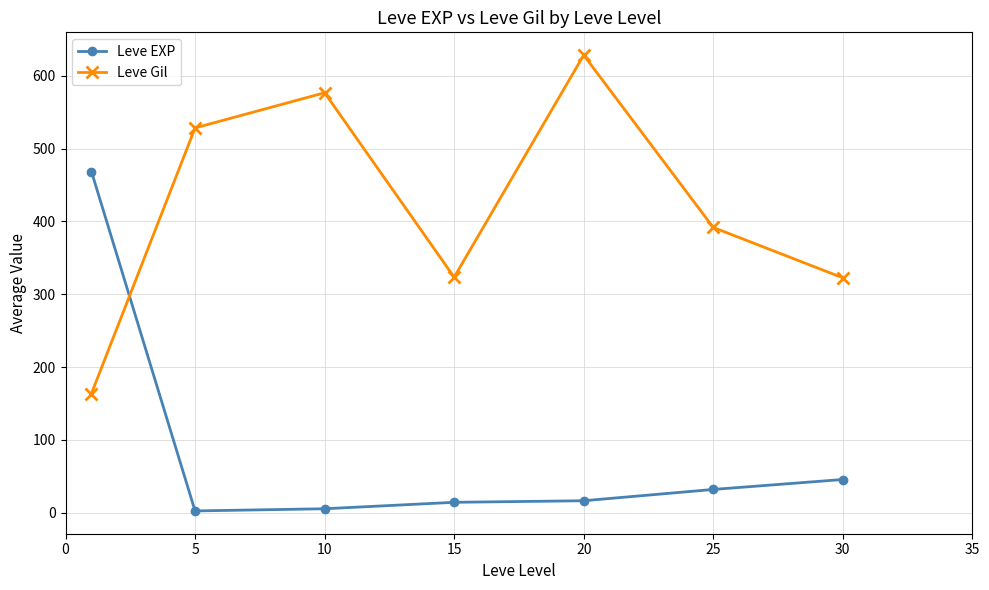

What is the difference between the maximum and minimum values in the Leve EXP series?

466.2